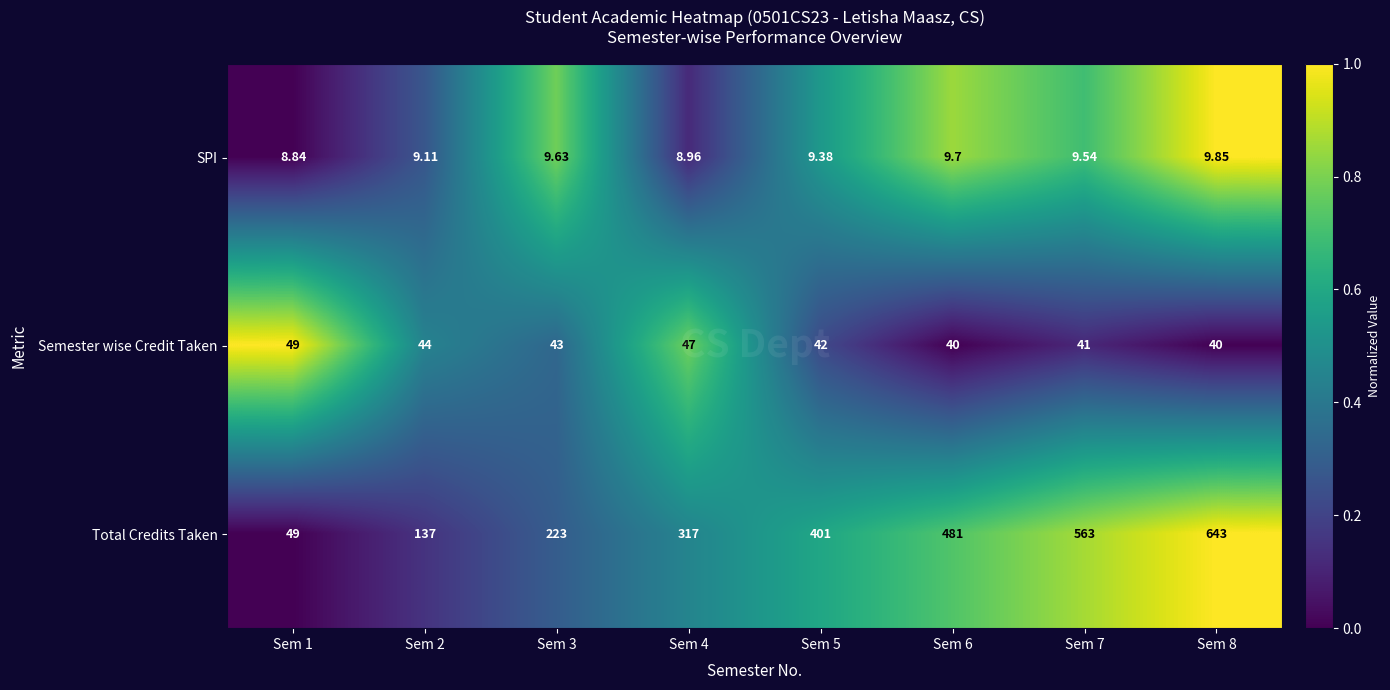

At Sem 2, list the series in order from smallest to largest.

SPI, Semester wise Credit Taken, Total Credits Taken